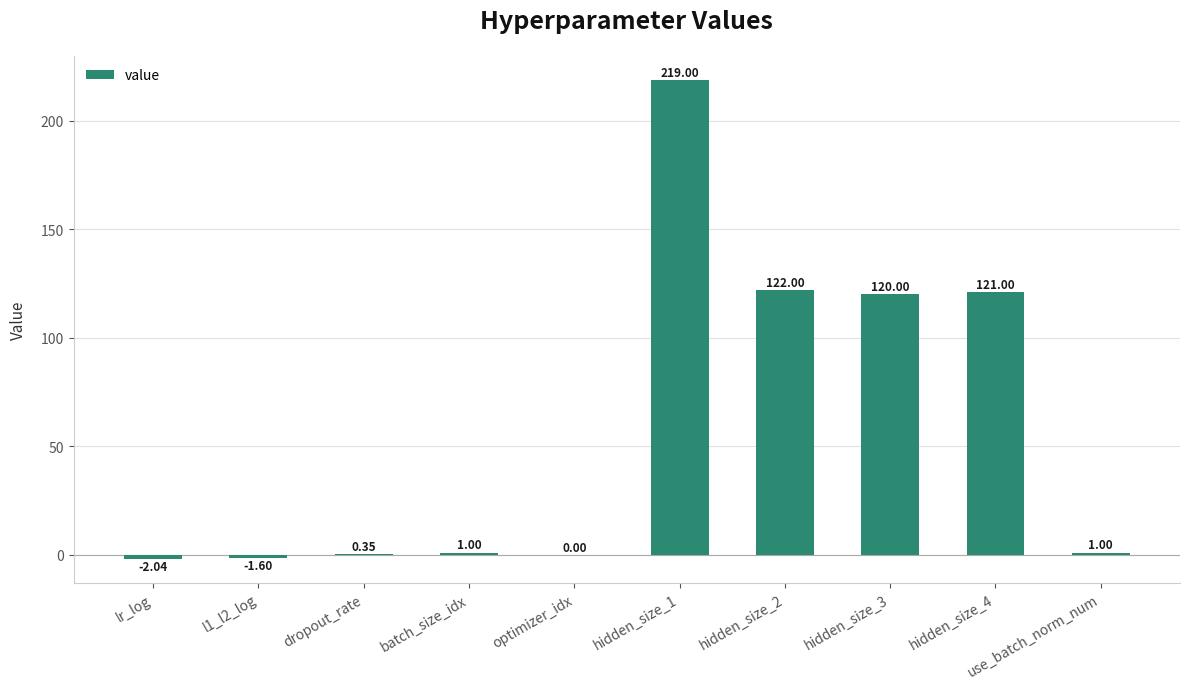

What is the sum of the values at dropout_rate and hidden_size_2?

122.3